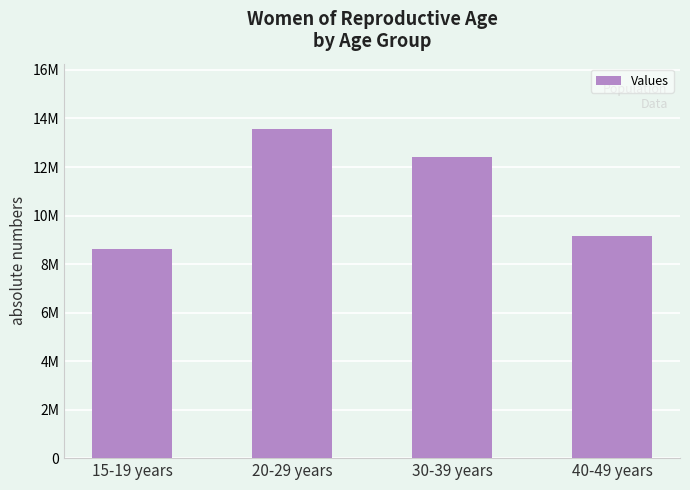

Reading right to left, transcribe all the data shown in this chart.

9148000	12394000	13550000	8634000